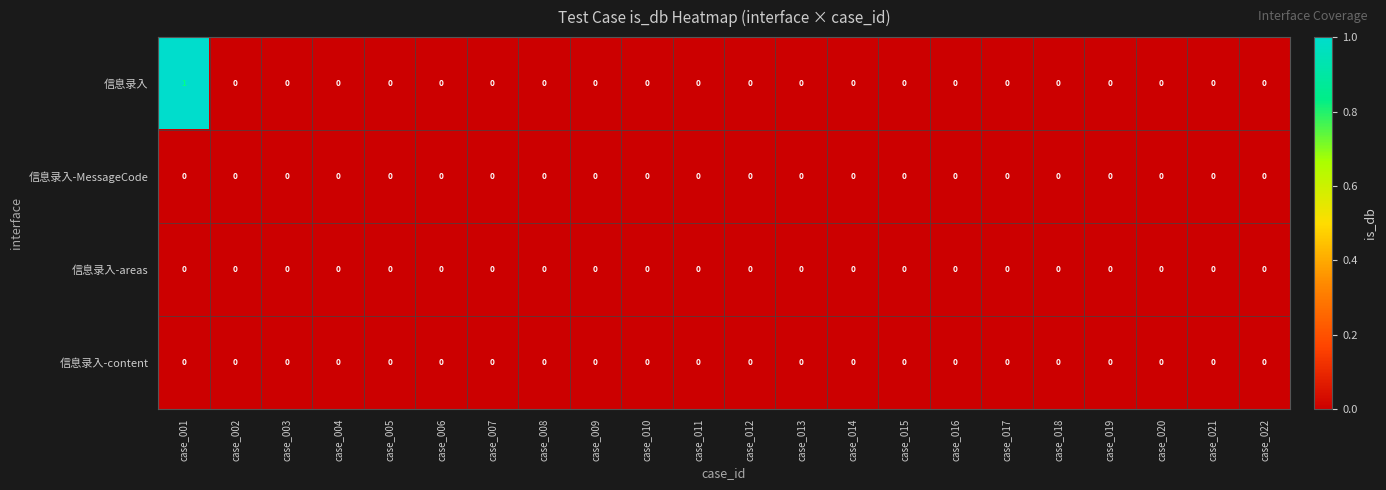

The value of 信息录入-content at case_014 is 0. True or false?

True